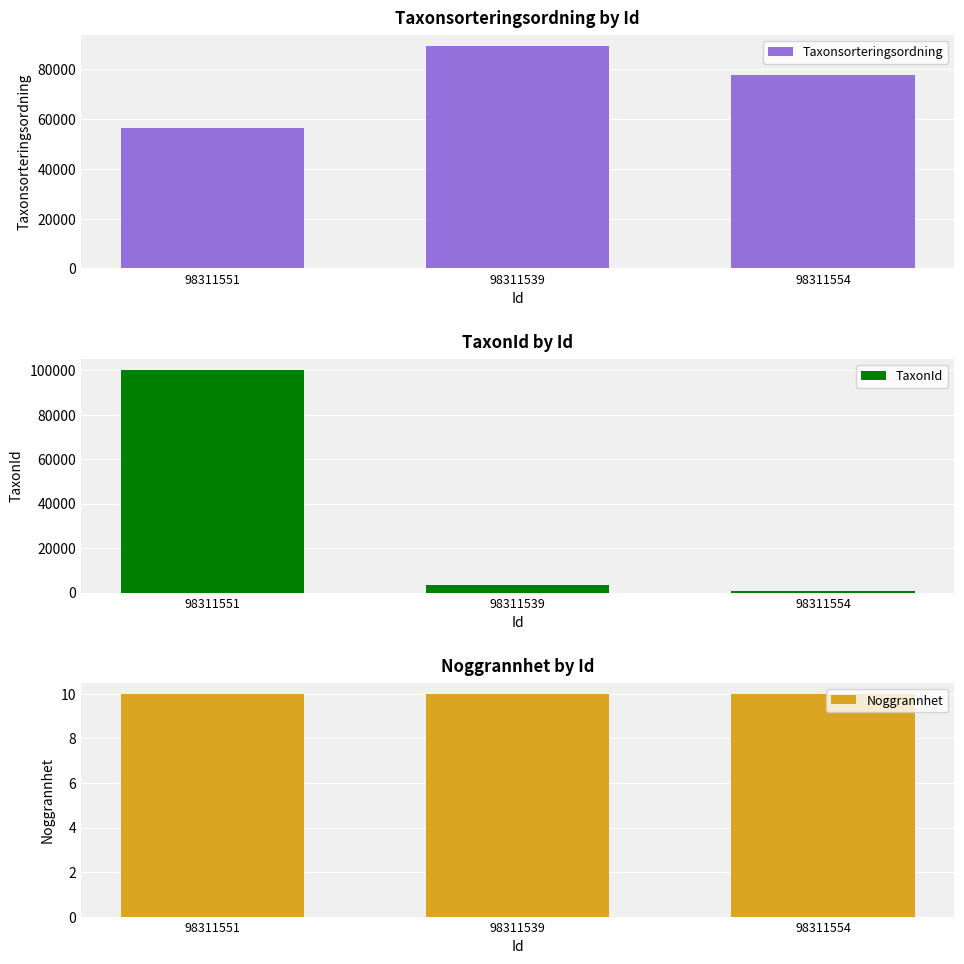

True or false: TaxonId has a value of 864 at 98311554.

True